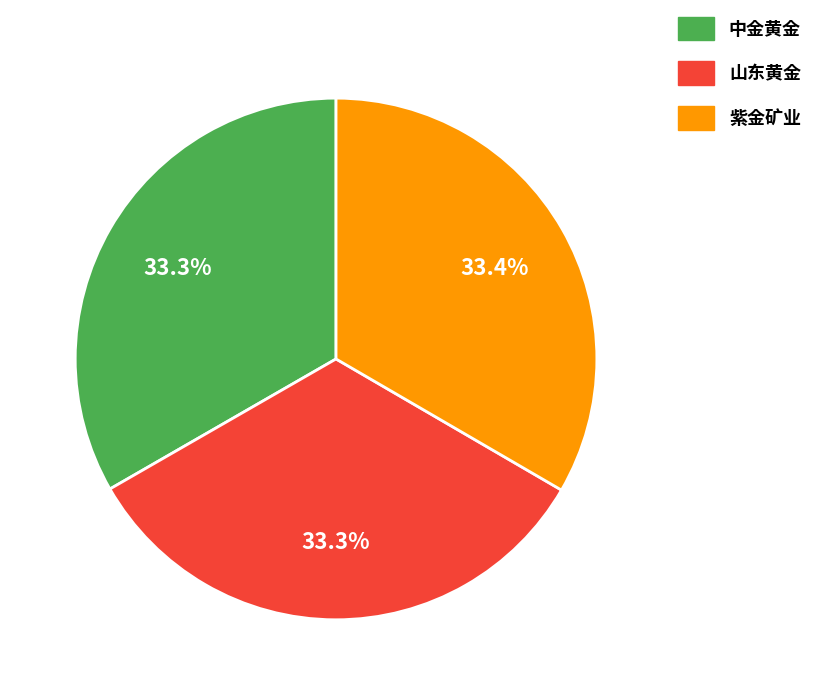

Is there any slice that represents more than half of the pie?

No